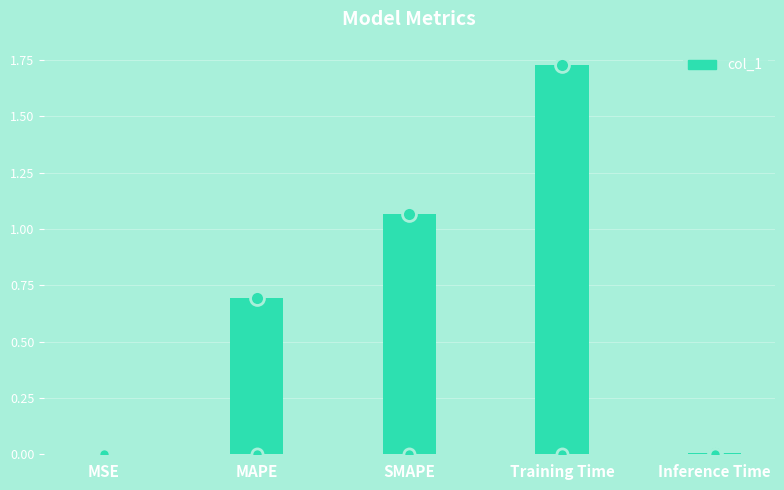

Which category has the highest value across all series?

Training Time